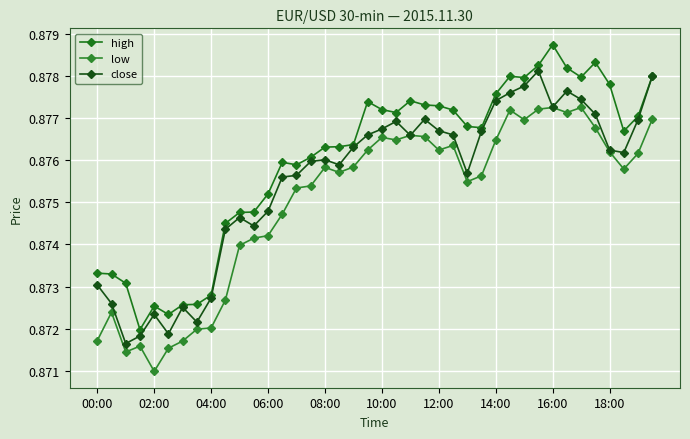

List the series in order of their overall mean, highest first.

high, close, low